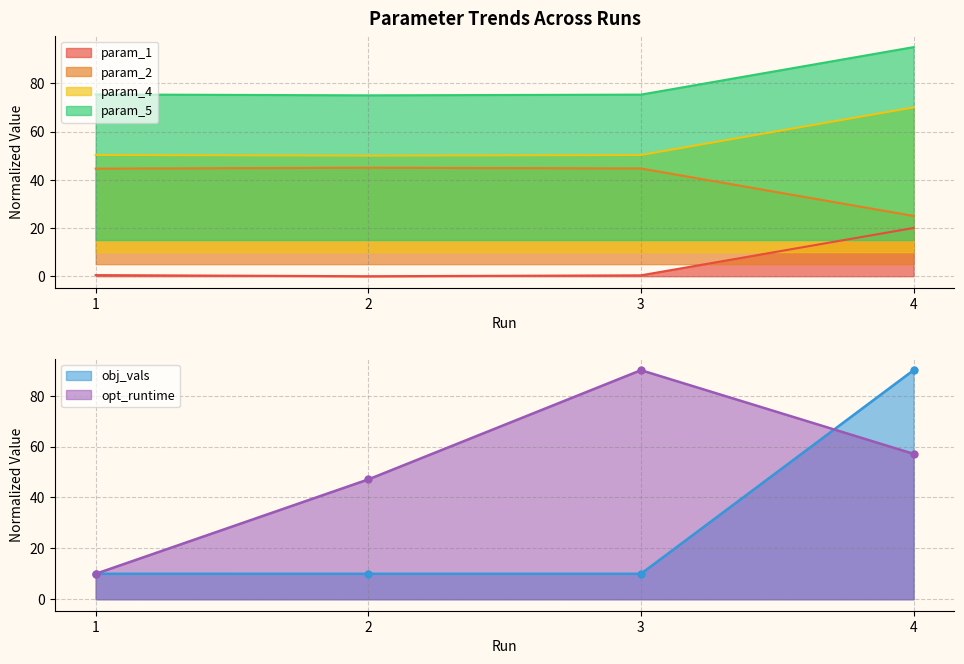

Reading right to left, transcribe all the data shown in this chart.

obj_vals: 90.0	10.0	10.0	10.0
opt_runtime: 57.1	90.0	47.1	10.0
param_1: 20.0	0.4	0.0	0.5
param_2: 25.0	44.7	45.0	44.6
param_4: 70.0	50.3	50.0	50.3
param_5: 95.0	75.3	75.0	75.4